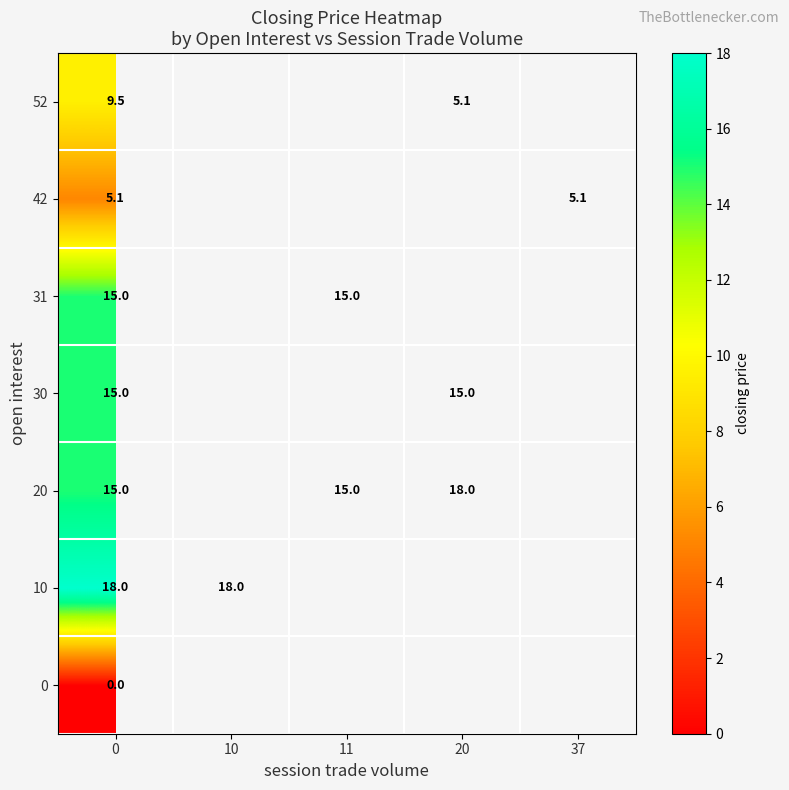

How many distinct data groups are displayed?

7